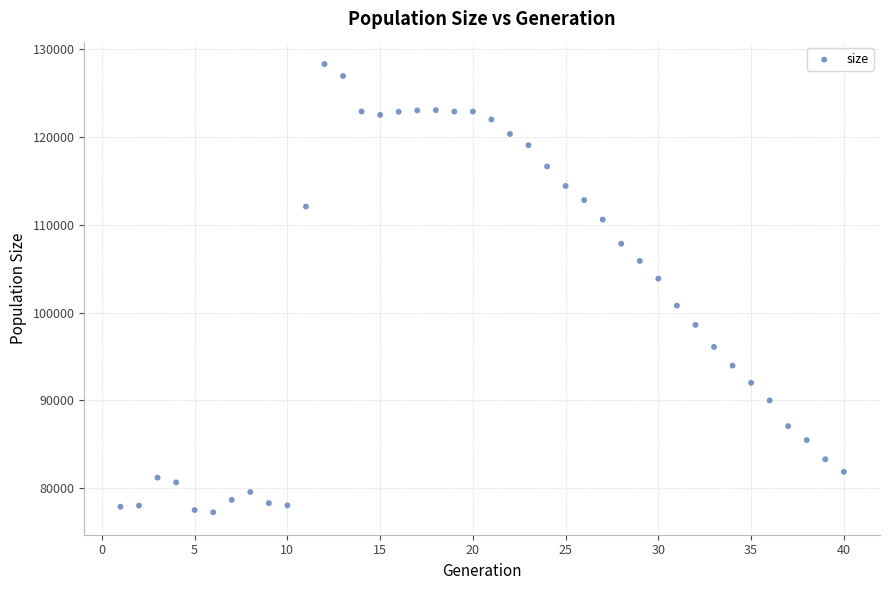

What Y value in the scatter plot is closest to 102790?

103882